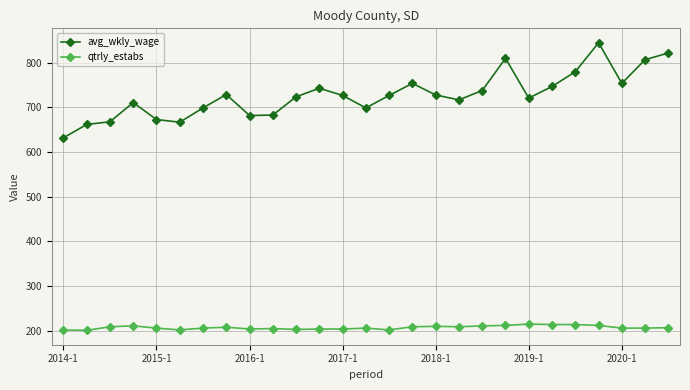

What is the sum of all avg_wkly_wage values?

19649